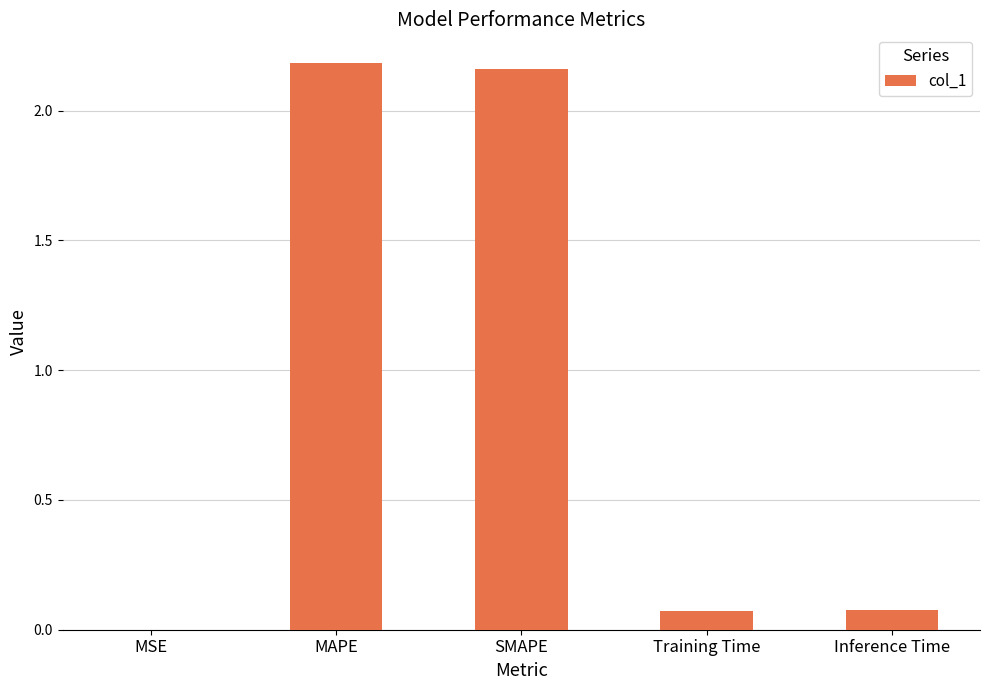

What is the sum of all values?

4.5